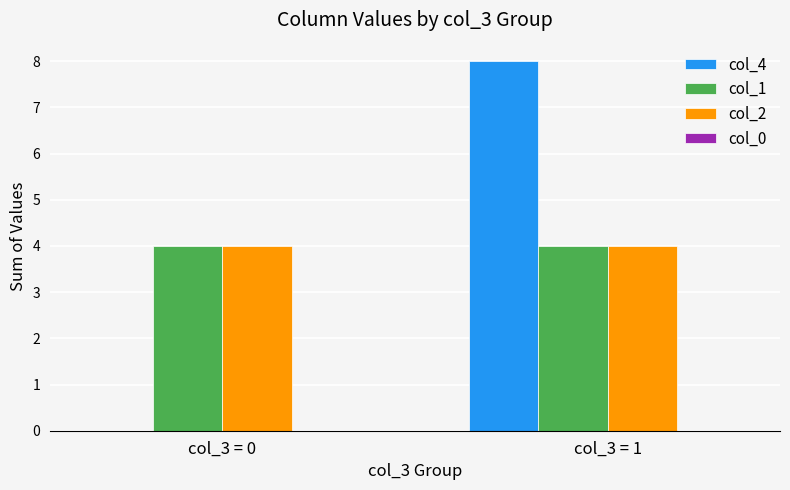

At which category is the sum across all series the highest?

col_3 = 1